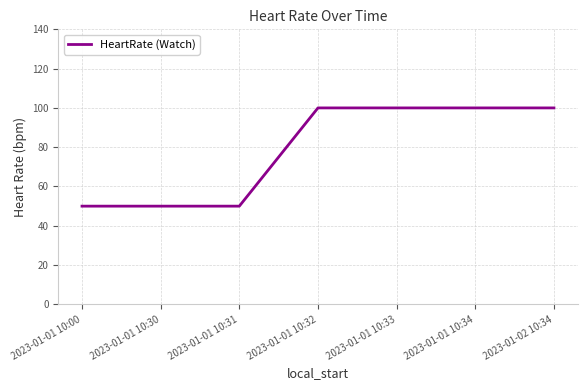

What is the average value?

79